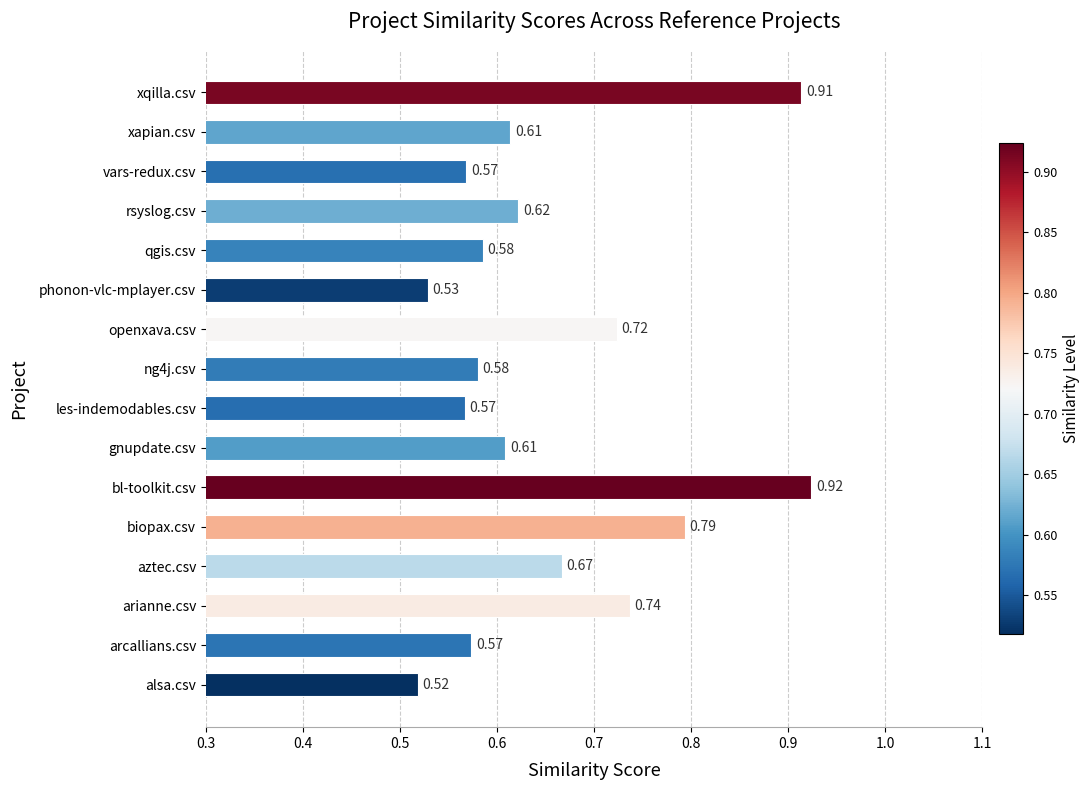

What is the sum of the values at gnupdate.csv and xqilla.csv?

1.5